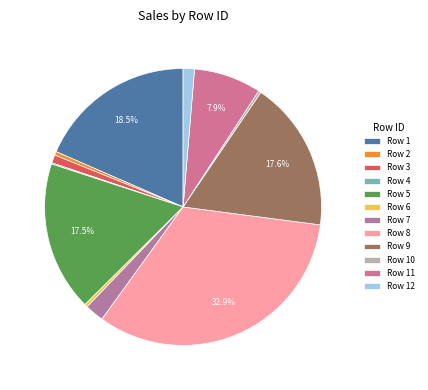

What percentage is NOT represented by Row 12?

98.7%